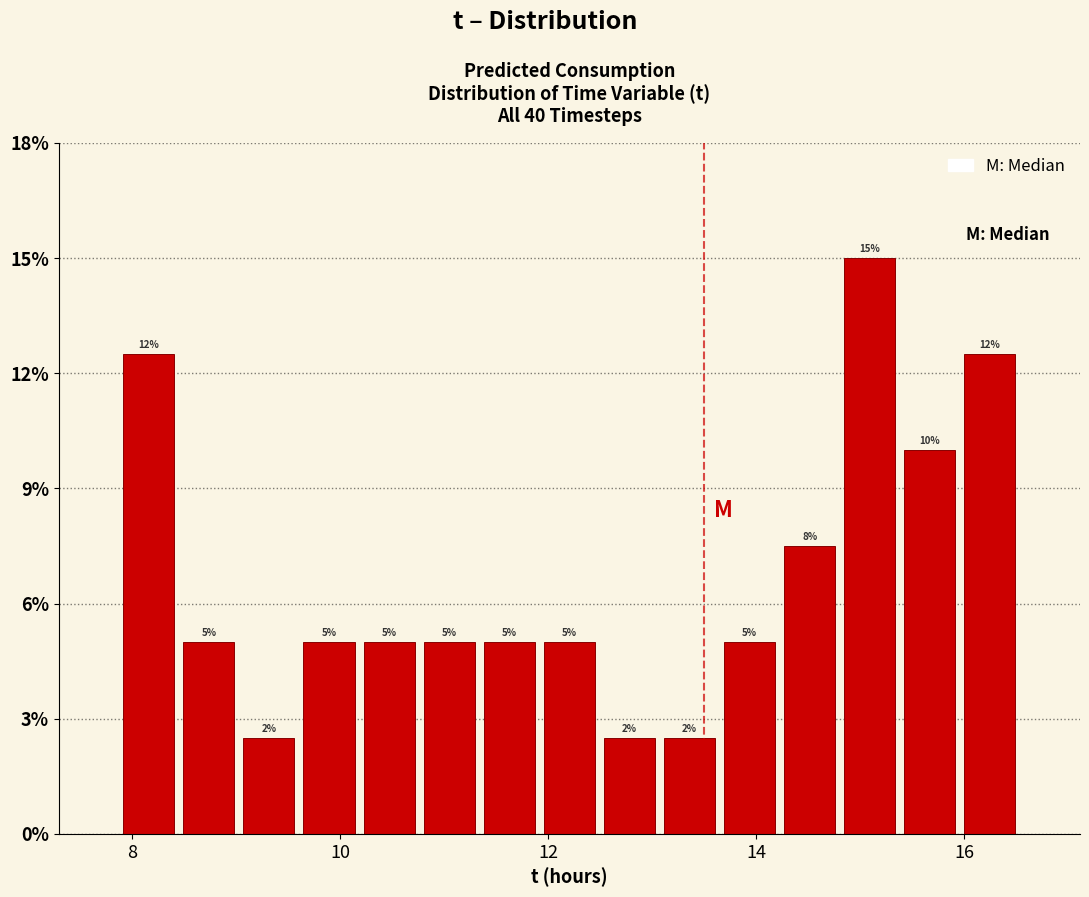

Read against the x-axis, roughly where is the centre of the tallest bar?

15.0